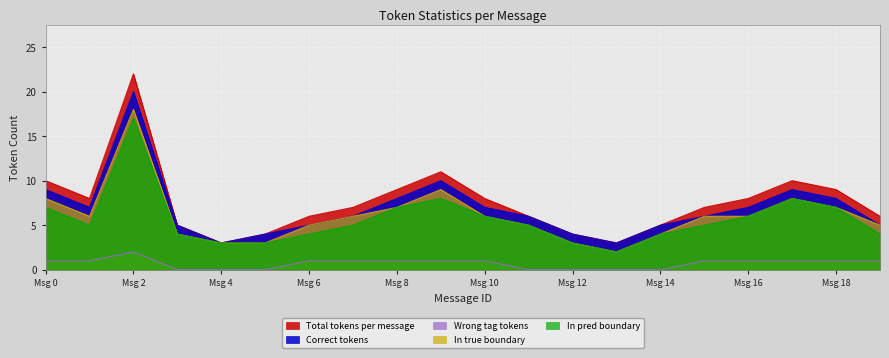

True or false: Wrong tag tokens has more than 2 points higher than both neighbors.

False